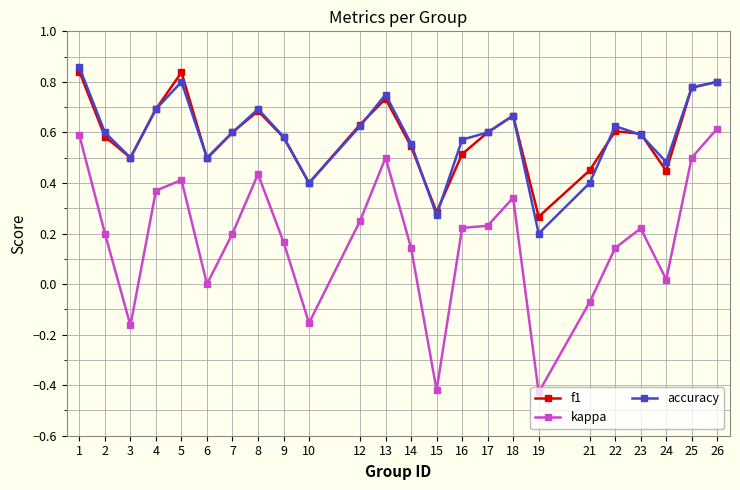

What is the total value across all series at 14?

1.2